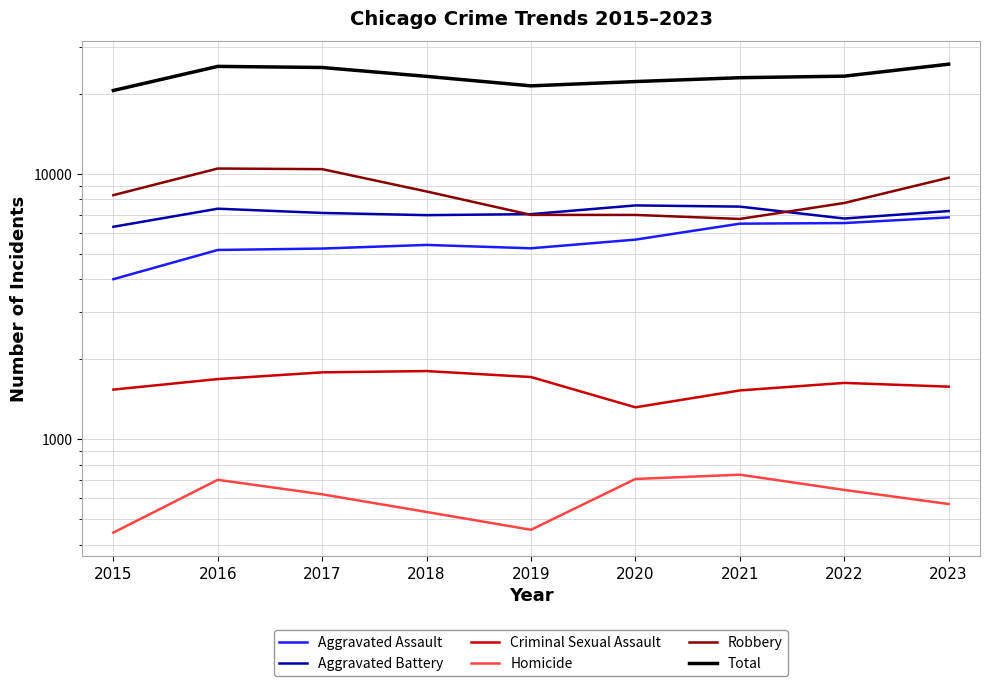

Is it true that Total equals 31209 at 2019?

False